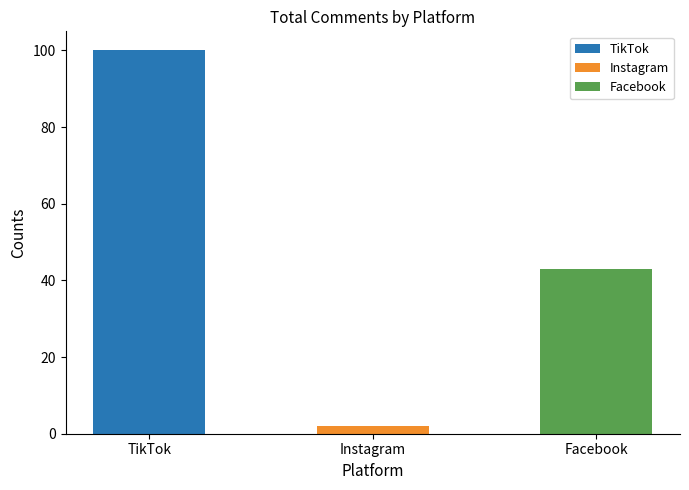

Where is the data nearest to the value 51?

Facebook